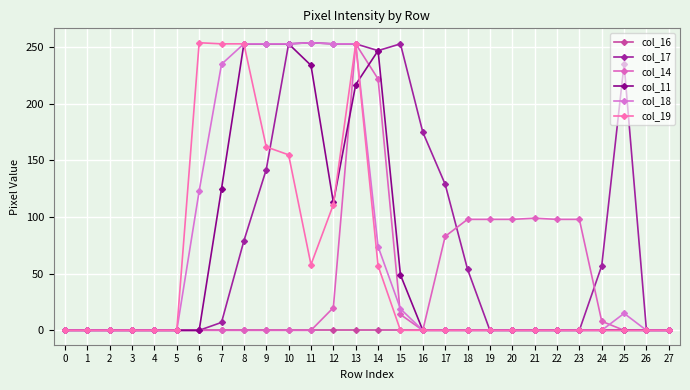

Reading left to right, what are all the values shown in this chart?

col_16: 0	0	0	0	0	0	0	0	0	0	0	0	0	0	0	0	0	0	0	0	0	0	0	0	0	0	0	0
col_17: 0	0	0	0	0	0	0	7	79	142	253	254	253	253	247	253	175	129	54	0	0	0	0	0	57	235	0	0
col_14: 0	0	0	0	0	0	0	0	0	0	0	0	20	253	222	14	0	83	98	98	98	99	98	98	8	0	0	0
col_11: 0	0	0	0	0	0	0	125	253	253	253	234	113	217	247	49	0	0	0	0	0	0	0	0	0	0	0	0
col_18: 0	0	0	0	0	0	123	235	253	253	253	254	253	253	74	19	0	0	0	0	0	0	0	0	0	15	0	0
col_19: 0	0	0	0	0	0	254	253	253	162	155	58	111	253	57	0	0	0	0	0	0	0	0	0	0	0	0	0